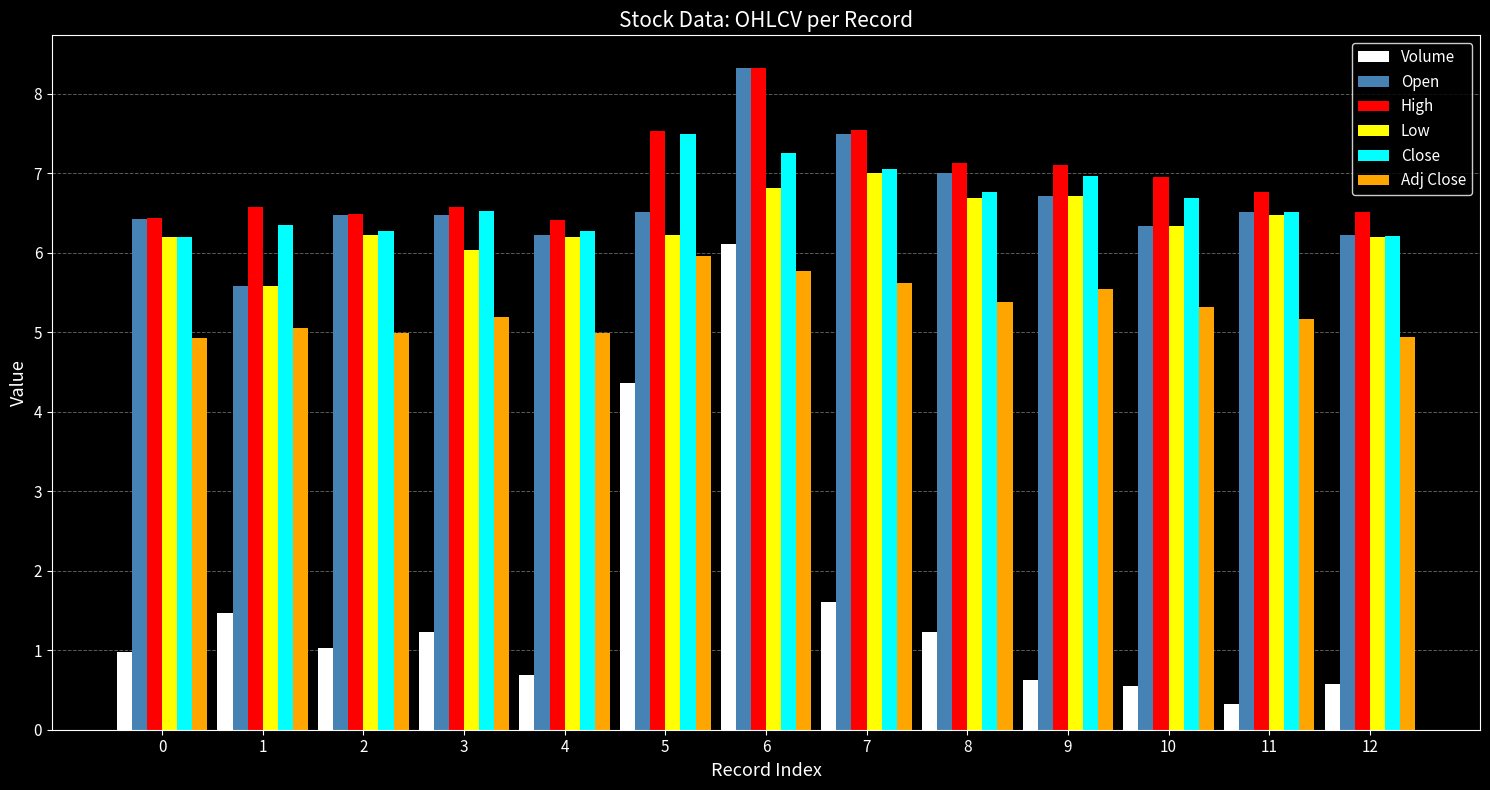

At which label is High closest to 7?

10